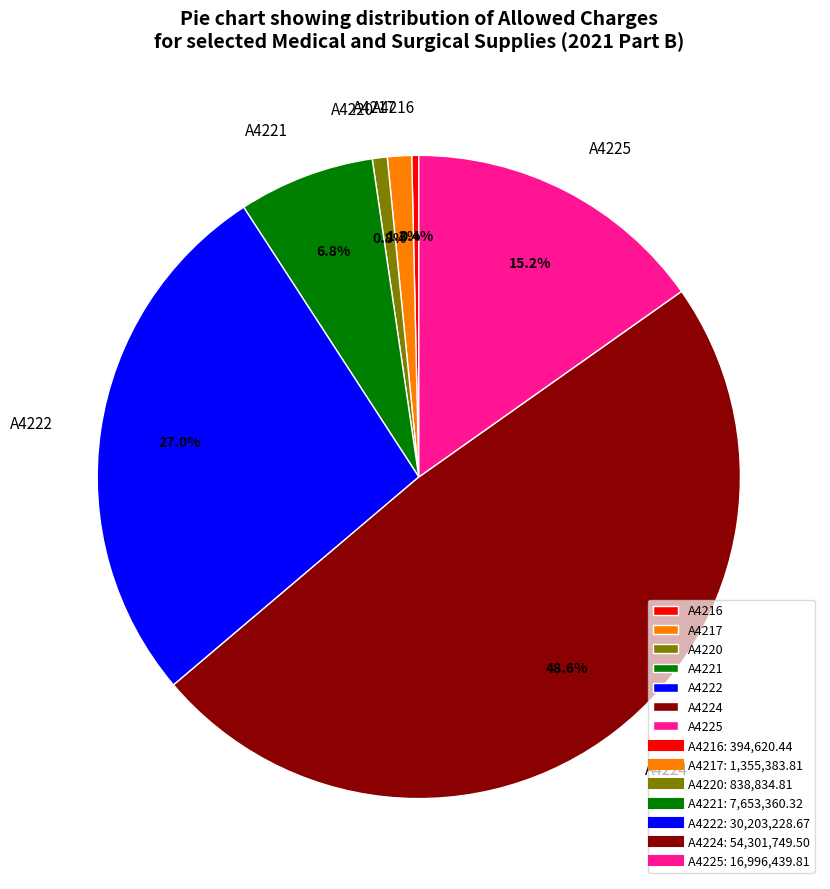

To the nearest percent, what is the difference between the largest and smallest slice percentages?

48%